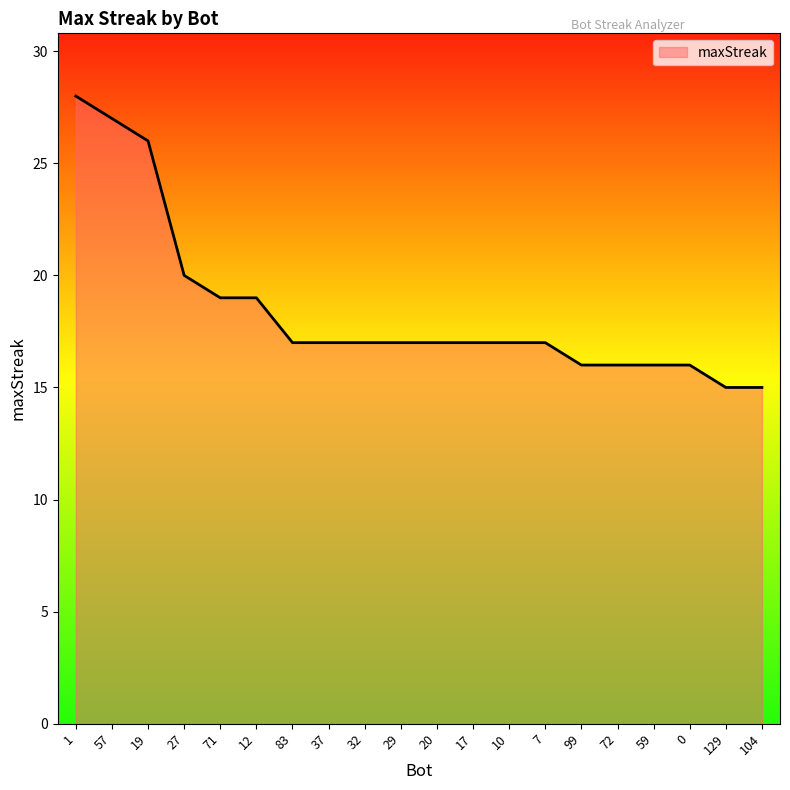

What is the smallest value displayed?

15